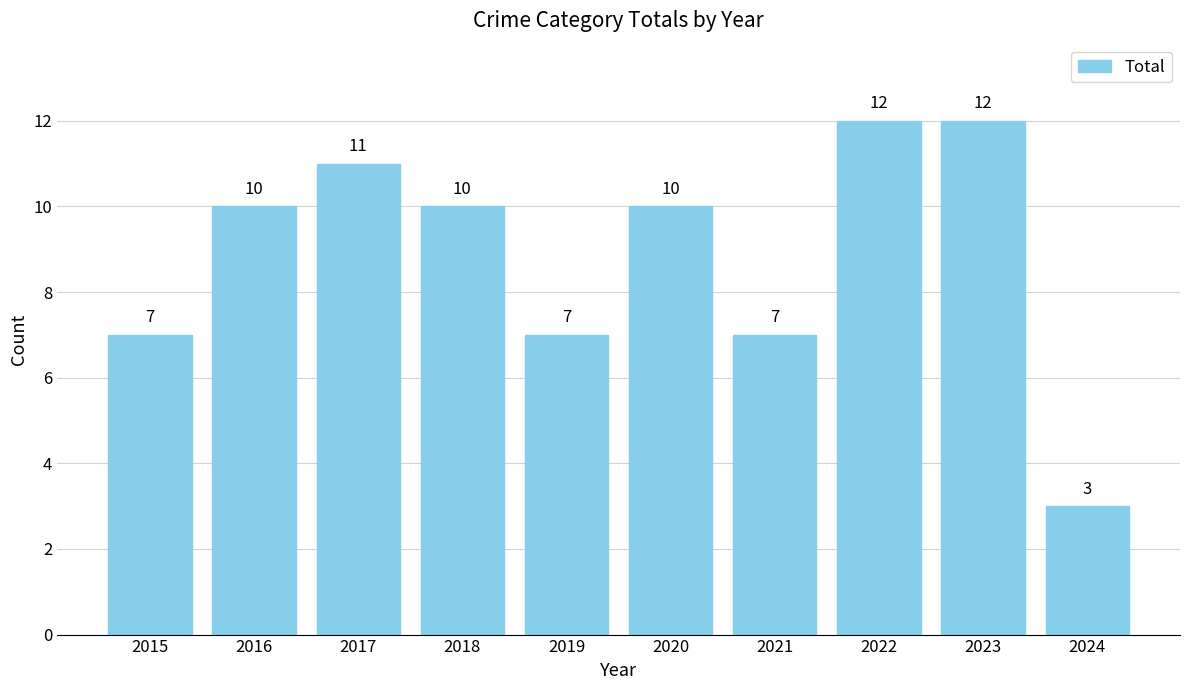

What value does the data have at 2024?

3